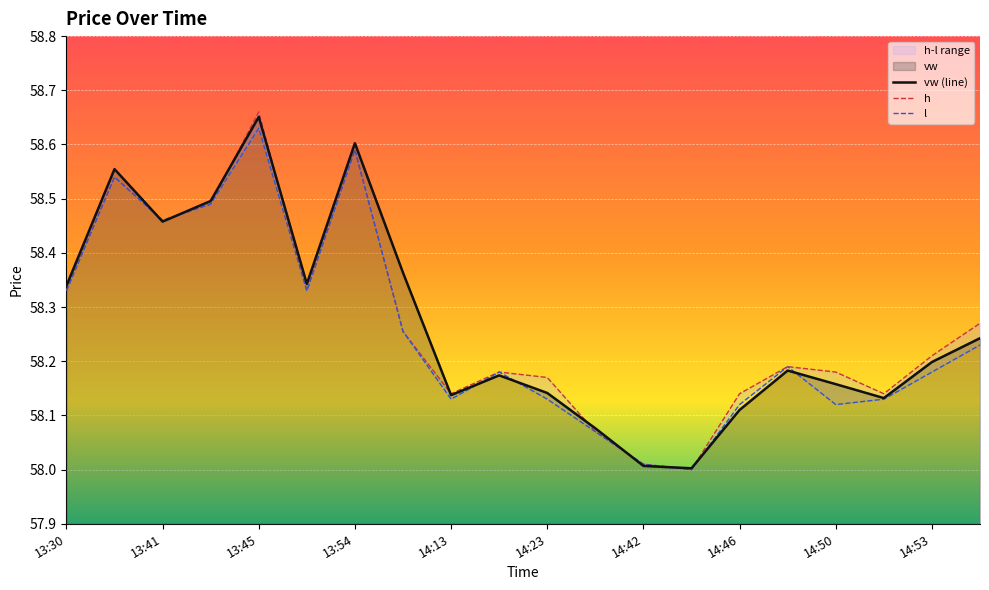

True or false: vw (line) has a value of 13.5 at 14:23.

False